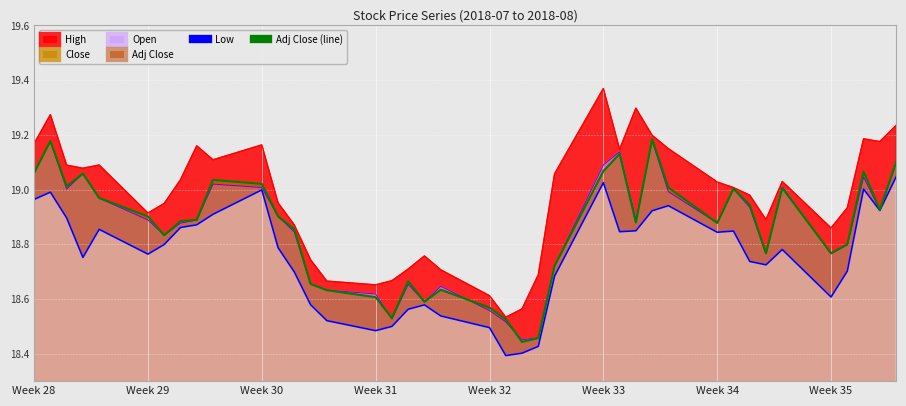

Which series has the largest total across all categories?

High